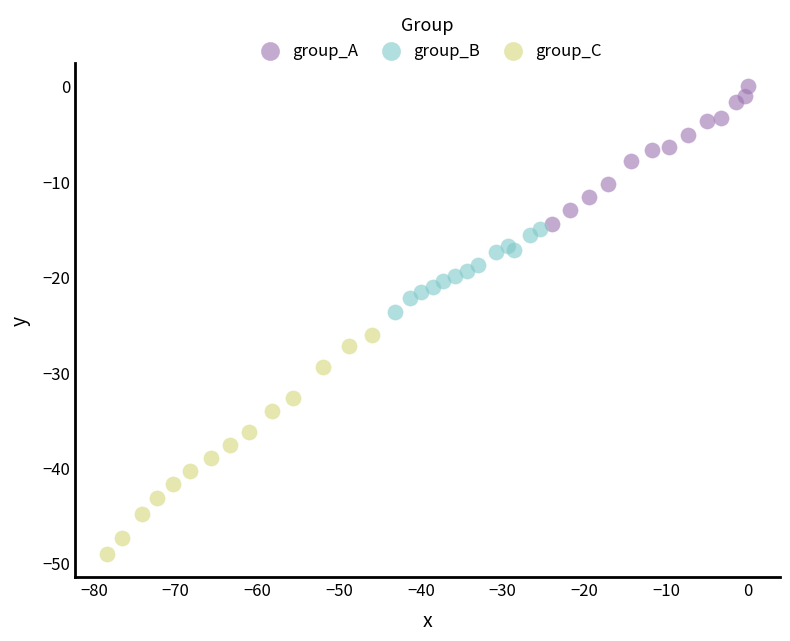

Which series has the widest spread of Y values?

group_C